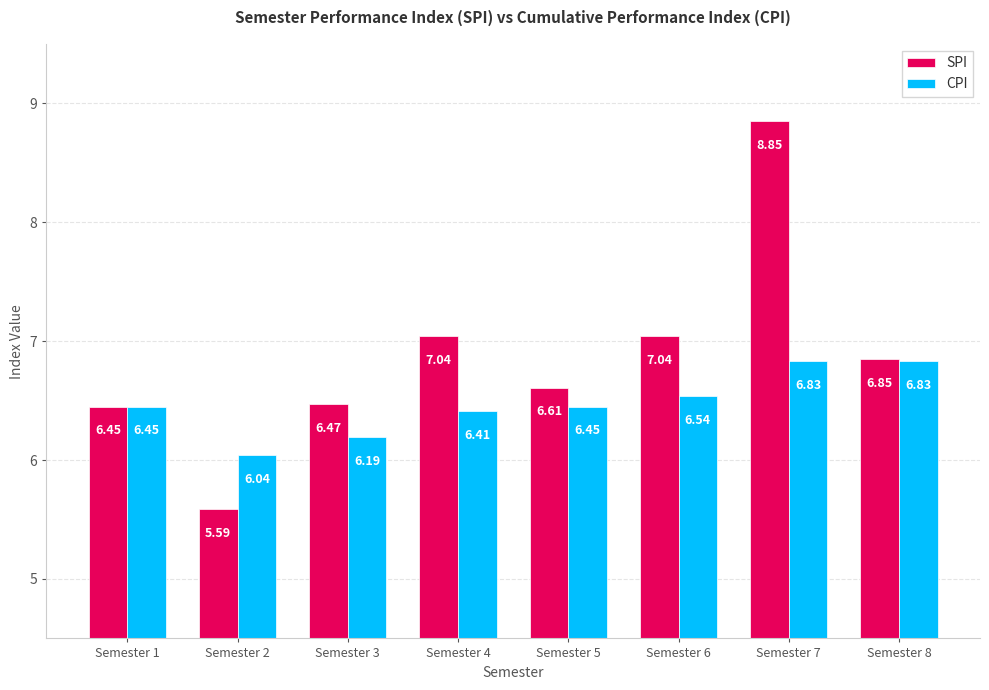

At how many categories does at least one series exceed 5?

8